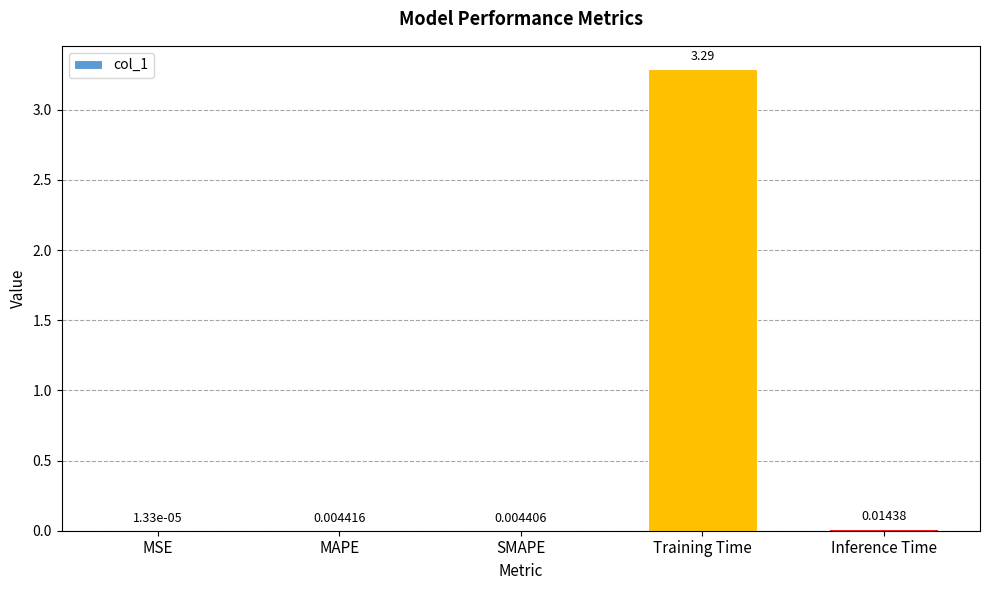

What is the sum of all values?

3.3